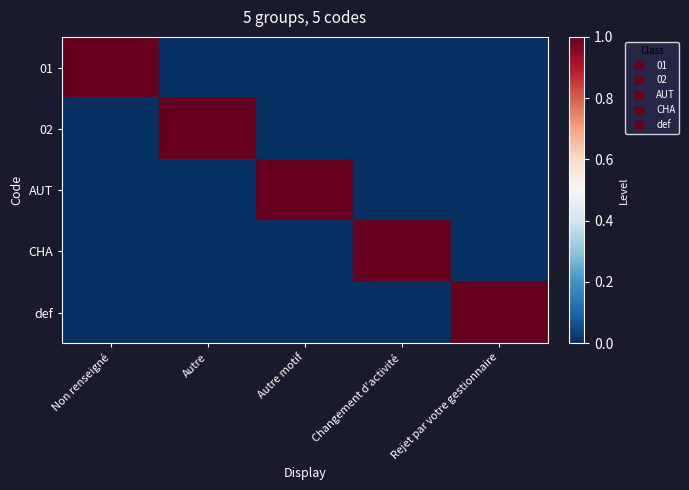

Which has a higher value, Changement d'activité or Rejet par votre gestionnaire?

Changement d'activité